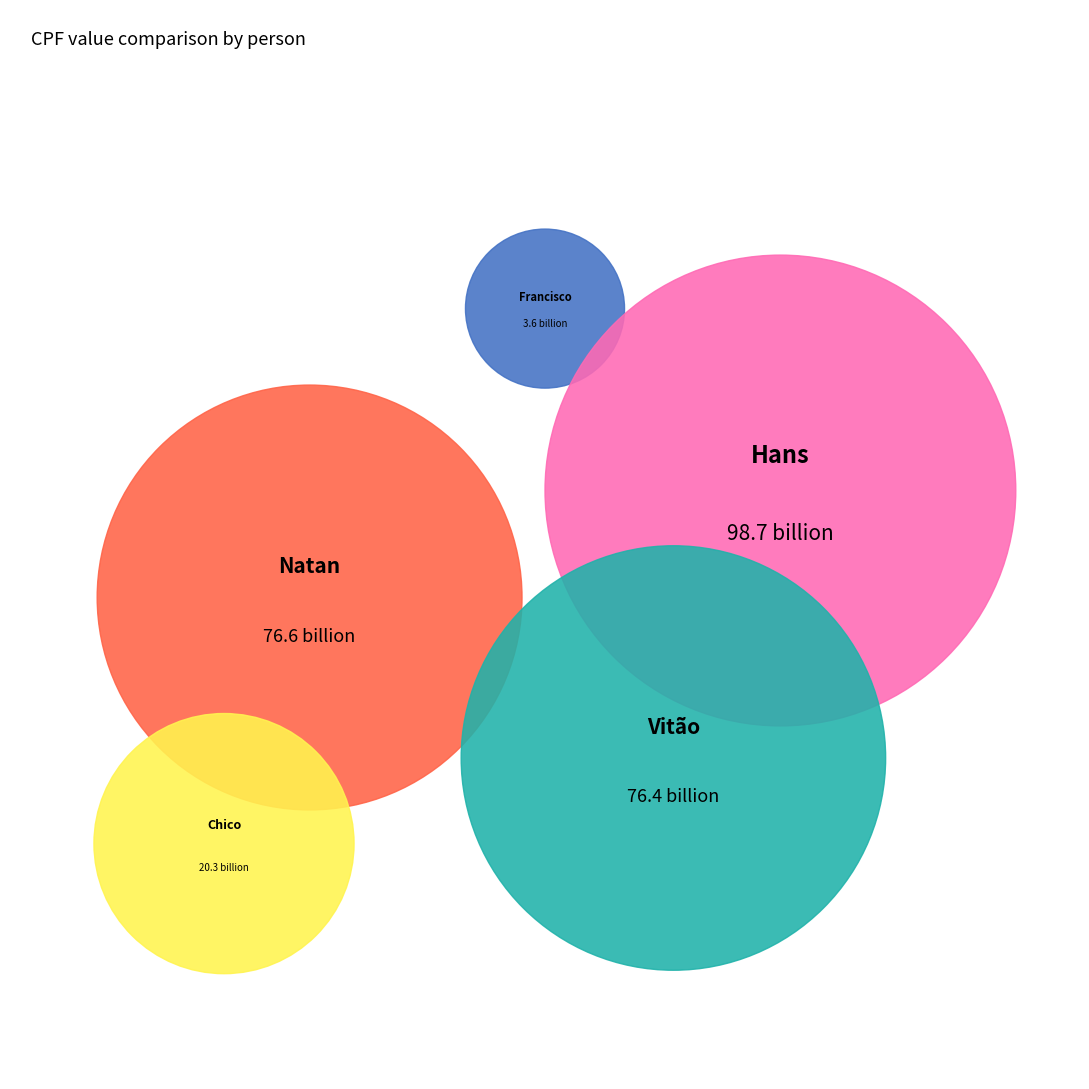

Rank the categories by value from lowest to highest.

Francisco, Chico, Vitão, Natan, Hans